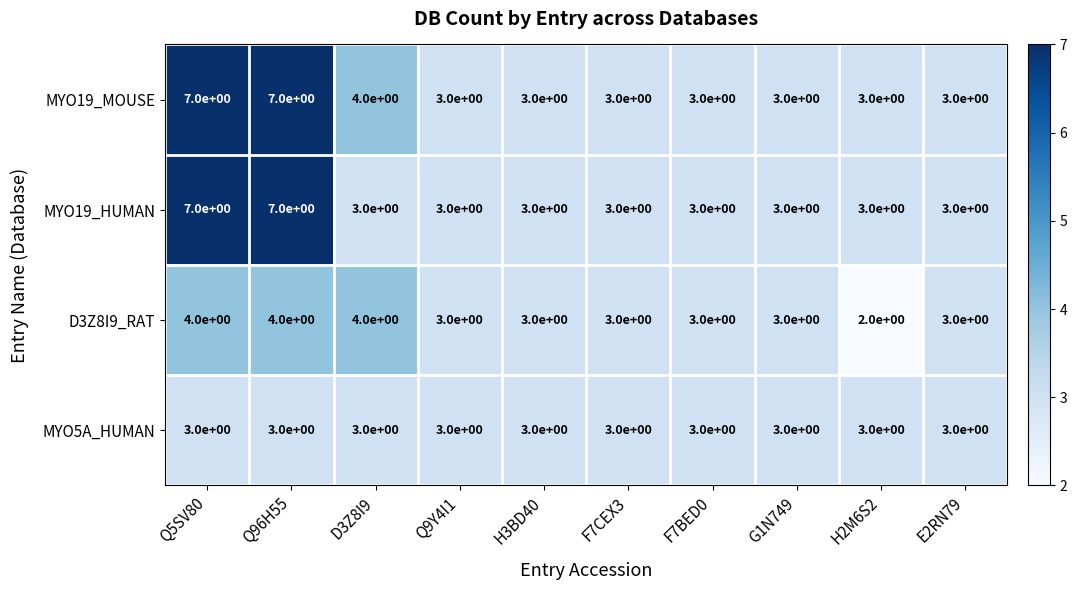

What is the minimum value for MYO5A_HUMAN?

3